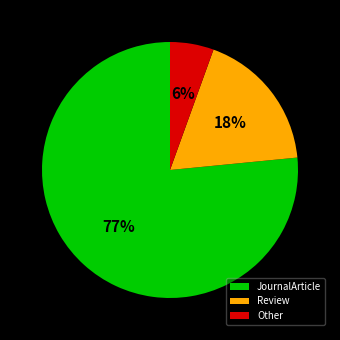

To the nearest percent, what percentage of the pie is Other?

6%